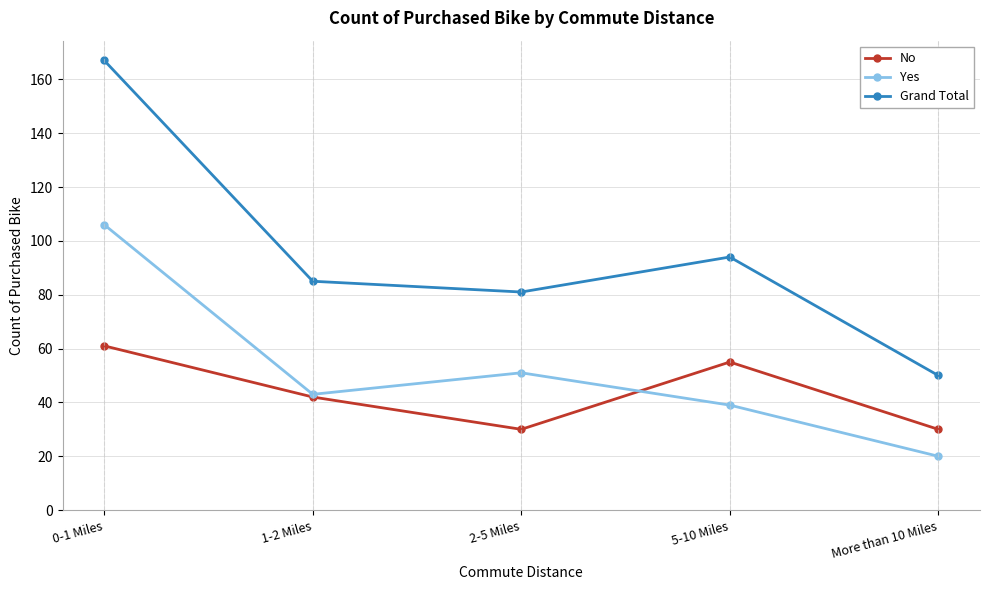

What is the label of the 2nd point from the right?

5-10 Miles